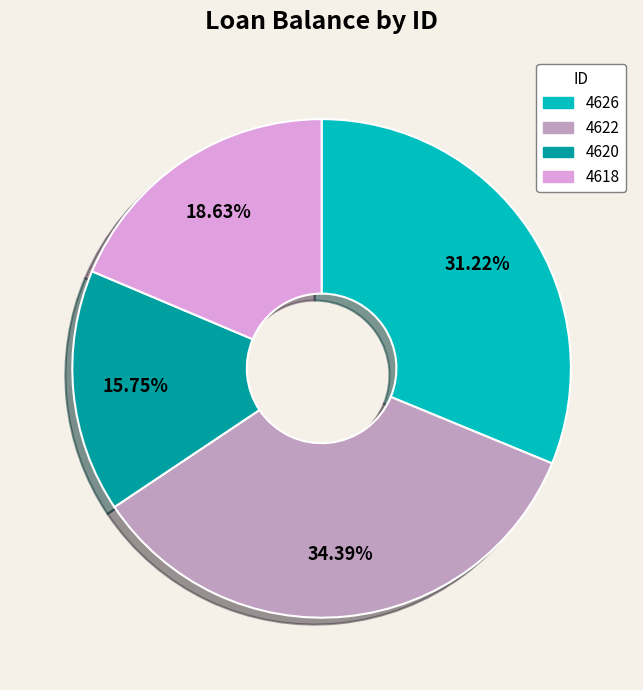

How many segments does this pie chart have?

4